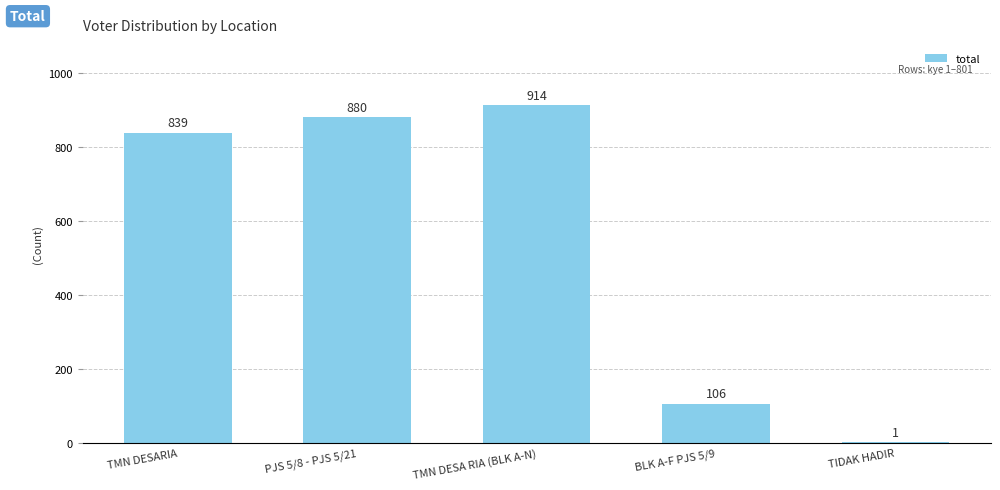

True or false: the data shows 106 at BLK A-F PJS 5/9.

True